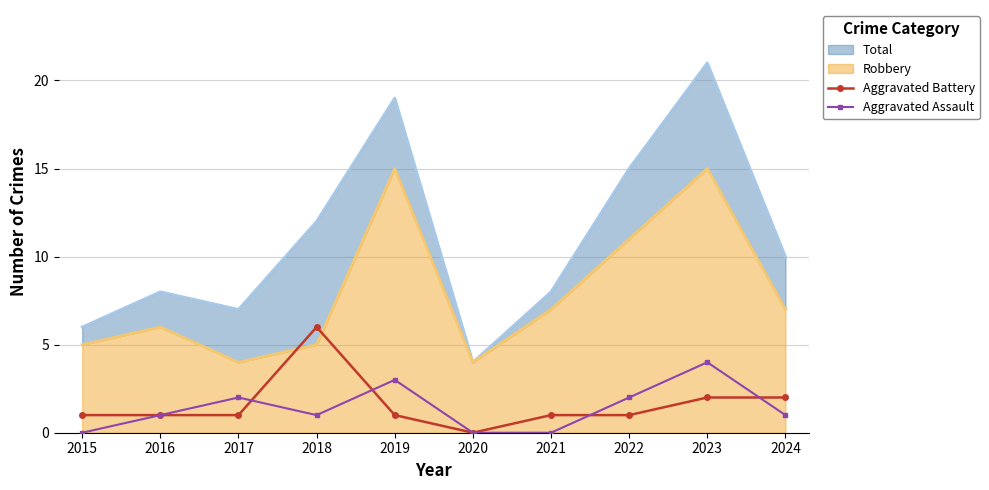

At which label does Aggravated Battery reach its minimum?

2020